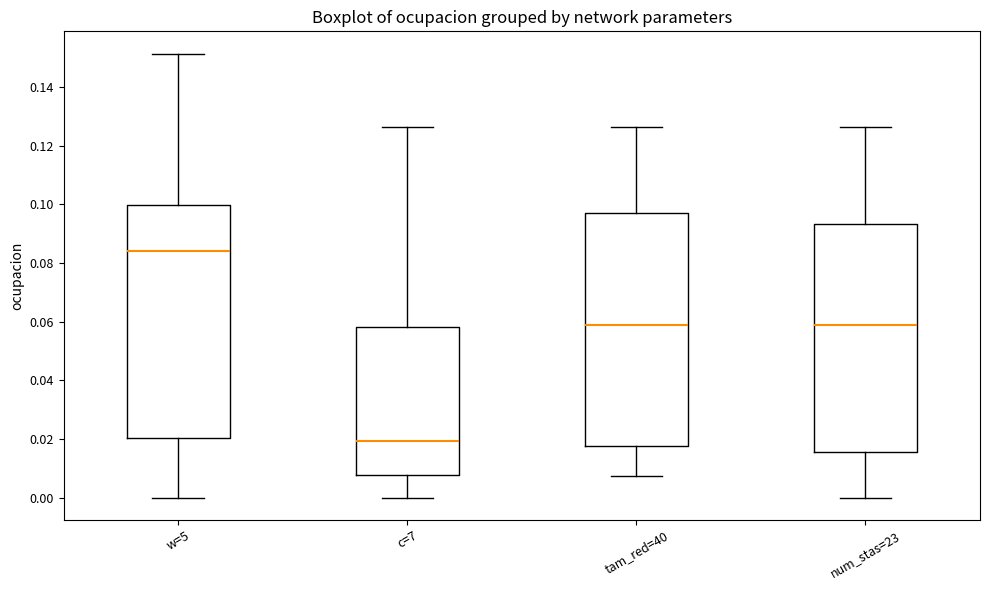

Reading left to right, transcribe this box plot: for each box, give where its median line is, the range the box spans, and where its two whiskers end, as read against the y-axis. The values are not printed on the chart, so give them approximately, as read against the axis.

w=5: median 0.084, box 0.020 to 0.100, whiskers 0.000 to 0.152
c=7: median 0.020, box 0.008 to 0.058, whiskers 0.000 to 0.126
tam_red=40: median 0.058, box 0.018 to 0.096, whiskers 0.008 to 0.126
num_stas=23: median 0.058, box 0.016 to 0.094, whiskers 0.000 to 0.126